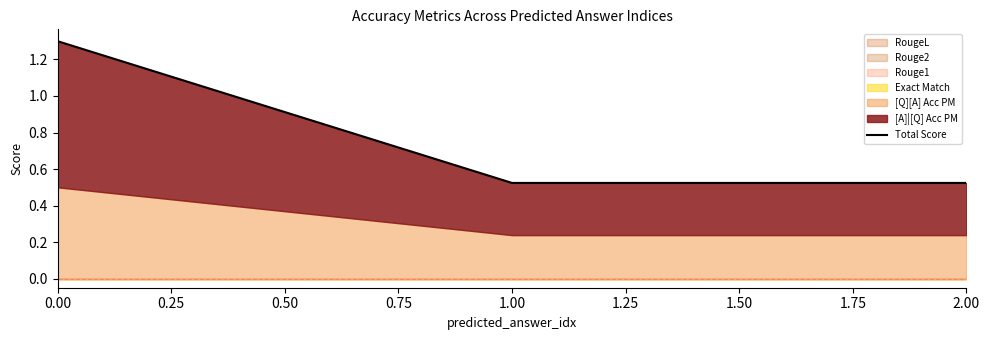

How many lines are shown in the chart?

1